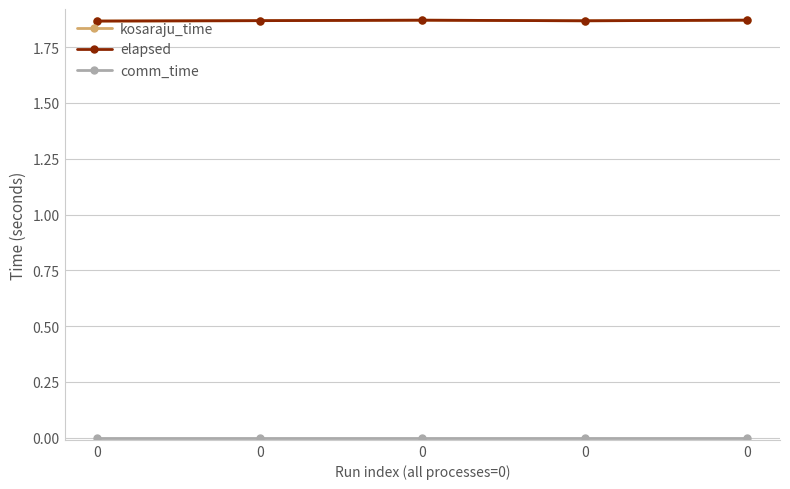

Reading left to right, transcribe all the data shown in this chart.

kosaraju_time: 1.9	1.9	1.9	1.9	1.9
elapsed: 1.9	1.9	1.9	1.9	1.9
comm_time: 0.0	0.0	0.0	0.0	0.0